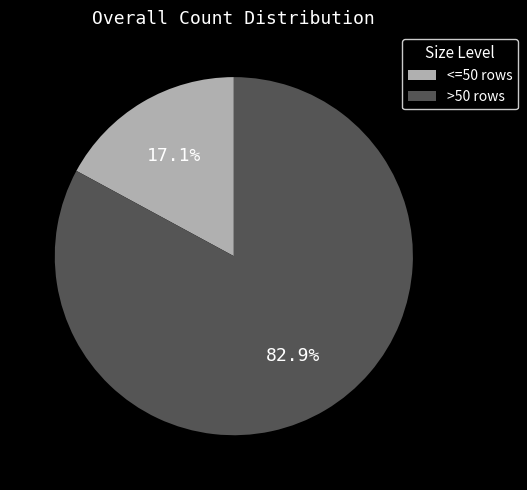

Rank the categories by value from highest to lowest.

>50 rows, <=50 rows